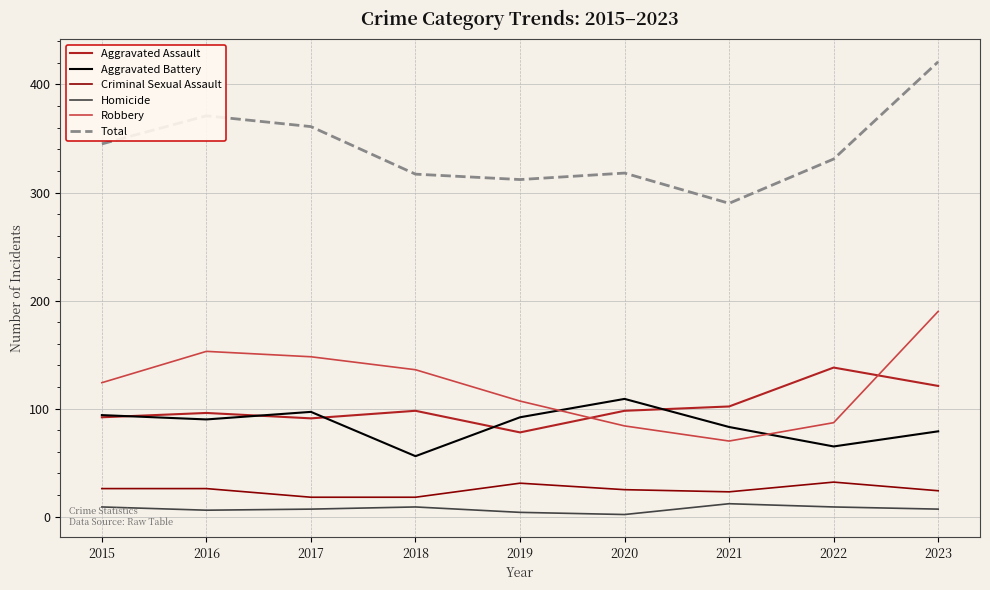

Which label corresponds to the largest value in the chart?

2023